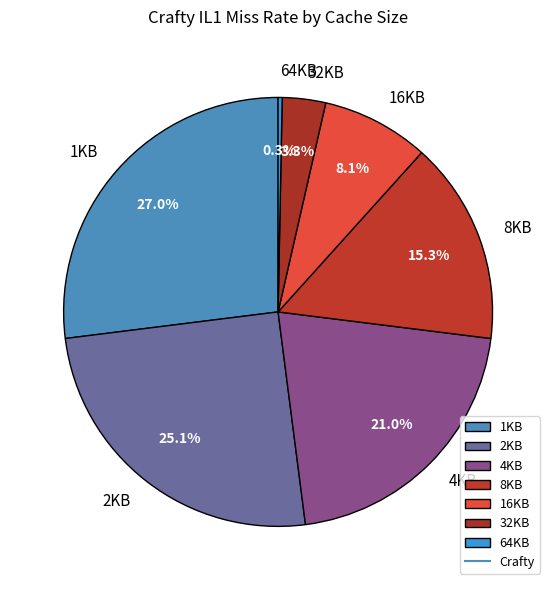

To the nearest percent, what is the combined percentage of 2KB and 64KB?

25%